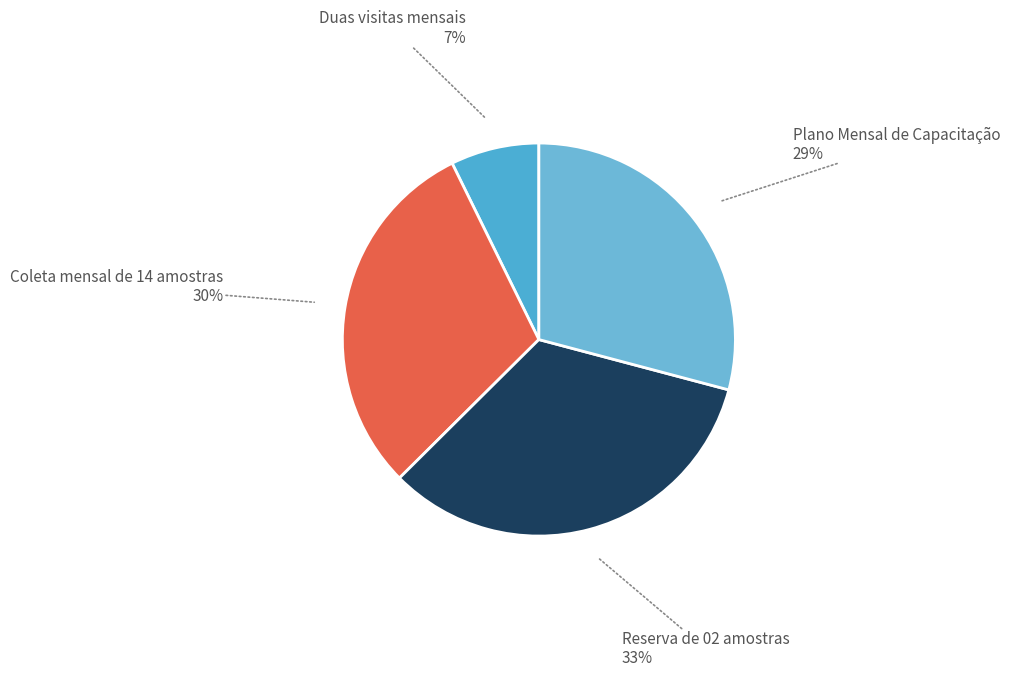

True or false: Reserva de 02 amostras accounts for 22% of the total.

False